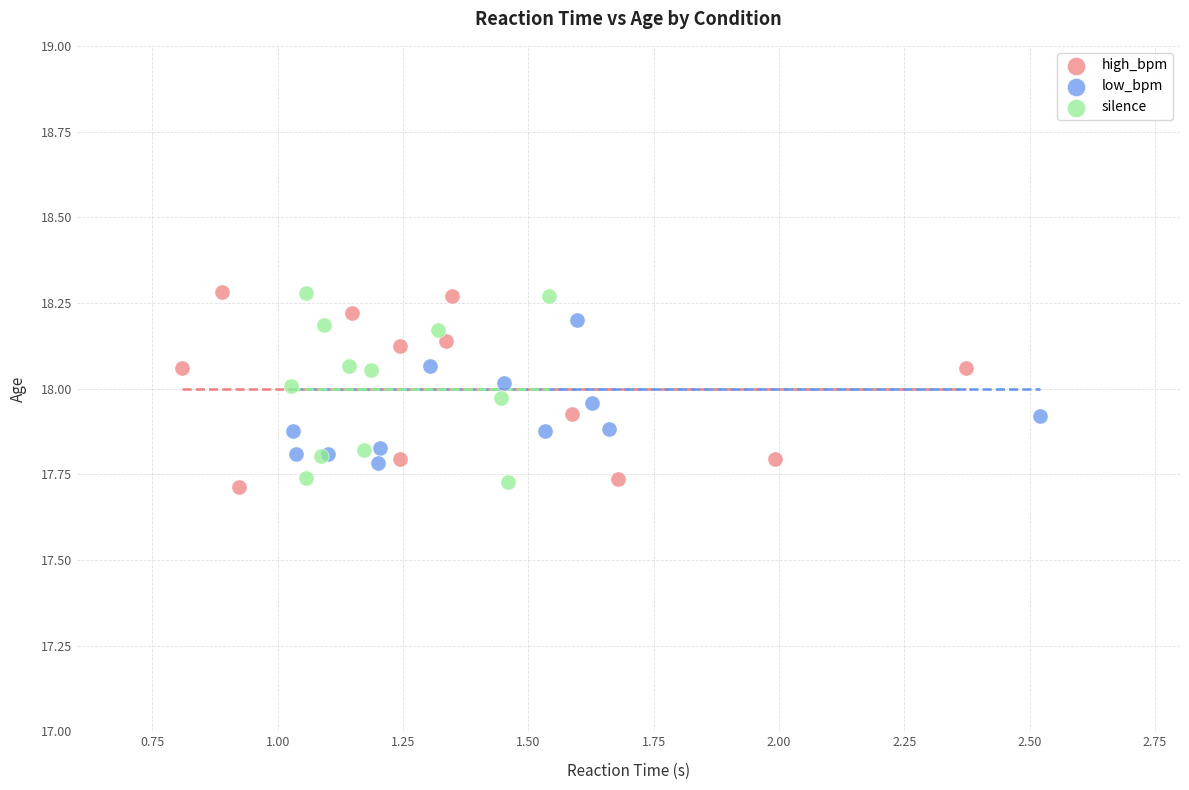

What are all the series names shown in the legend?

high_bpm, low_bpm, silence